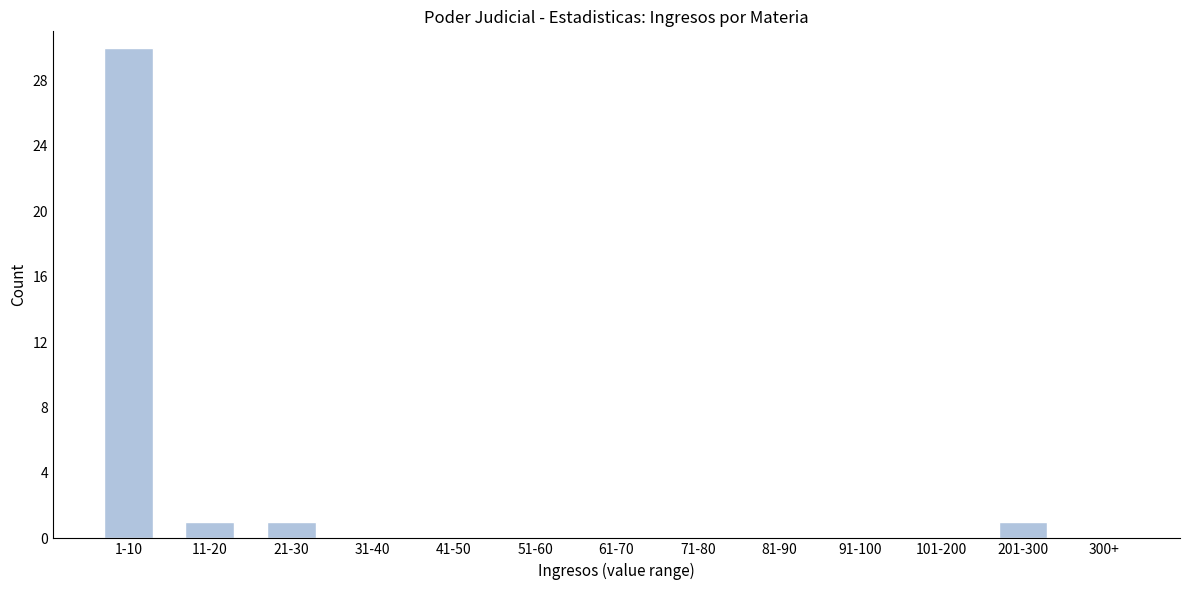

Reading left to right, what are all the values shown in this chart?

1-10=30	11-20=1	21-30=1	31-40=0	41-50=0	51-60=0	61-70=0	71-80=0	81-90=0	91-100=0	101-200=0	201-300=1	300+=0